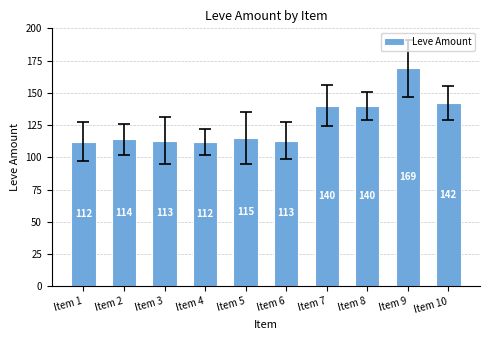

The chart shows a value of 43 at Item 4. True or false?

False